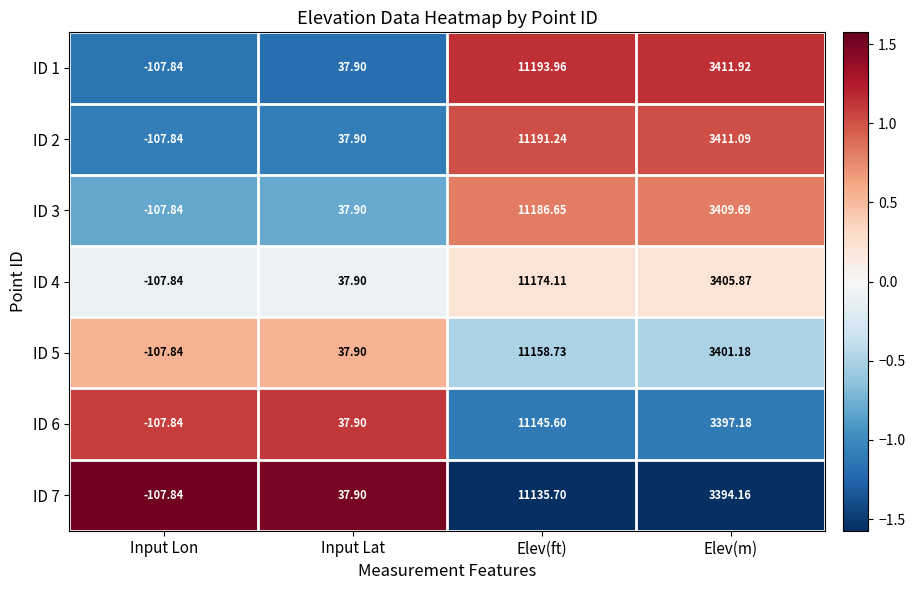

List the labels in order of ID 5 value, largest first.

Elev(ft), Elev(m), Input Lat, Input Lon